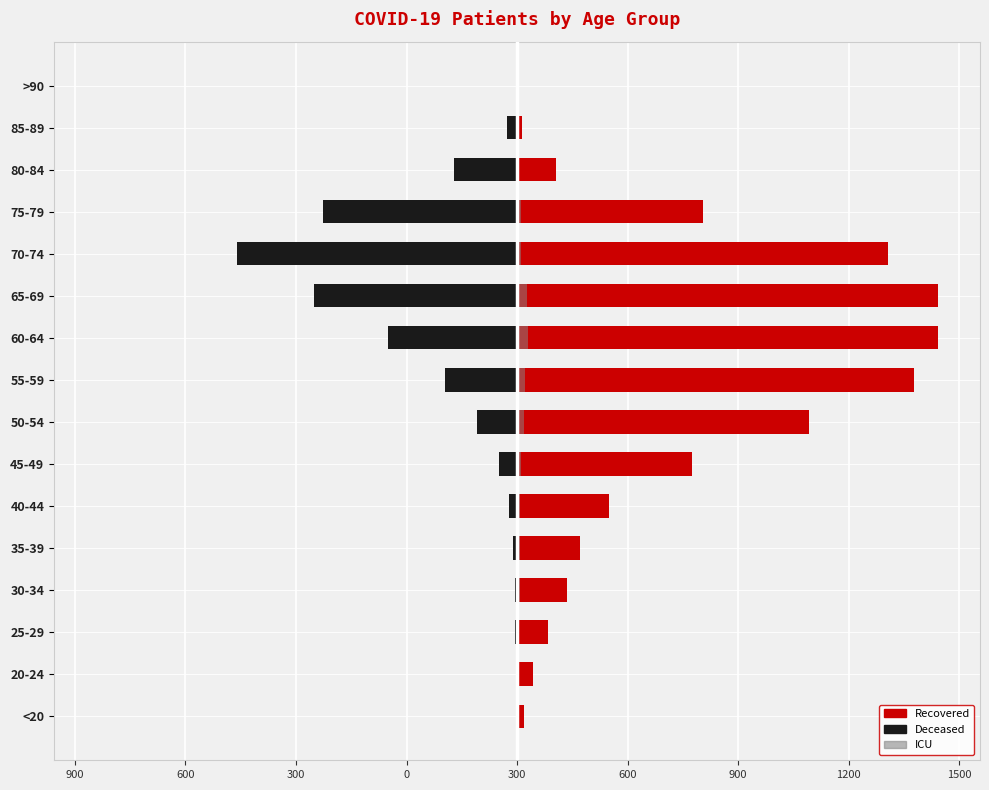

Is it true that patients_in_icu equals 20 at 40-44?

False